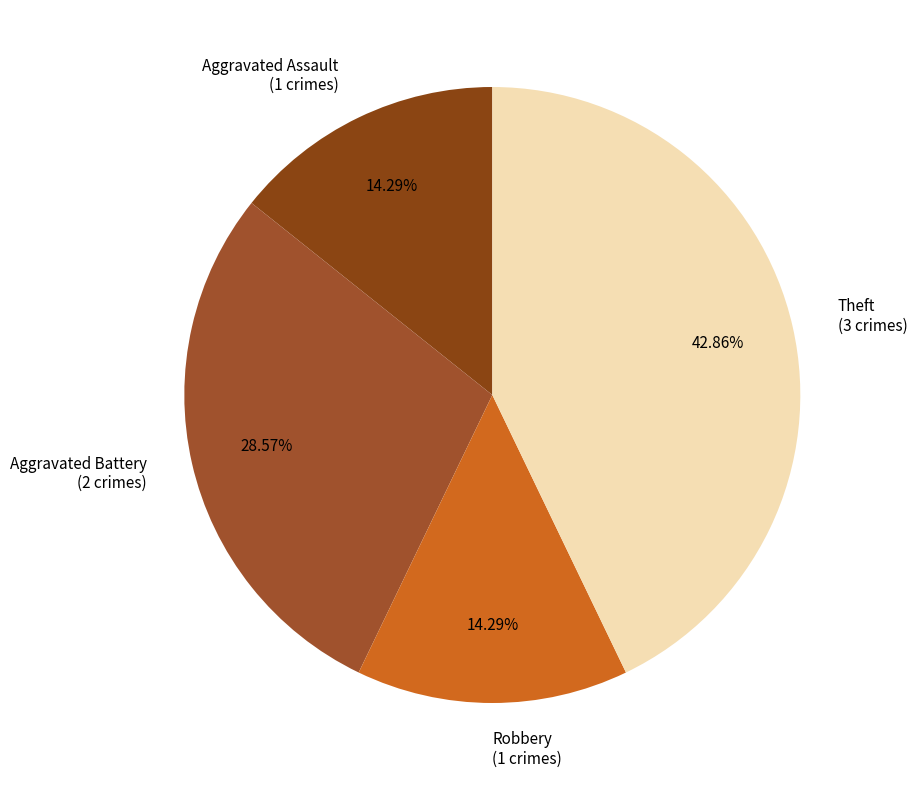

To the nearest percent, what is the difference between the largest and smallest slice percentages?

29%